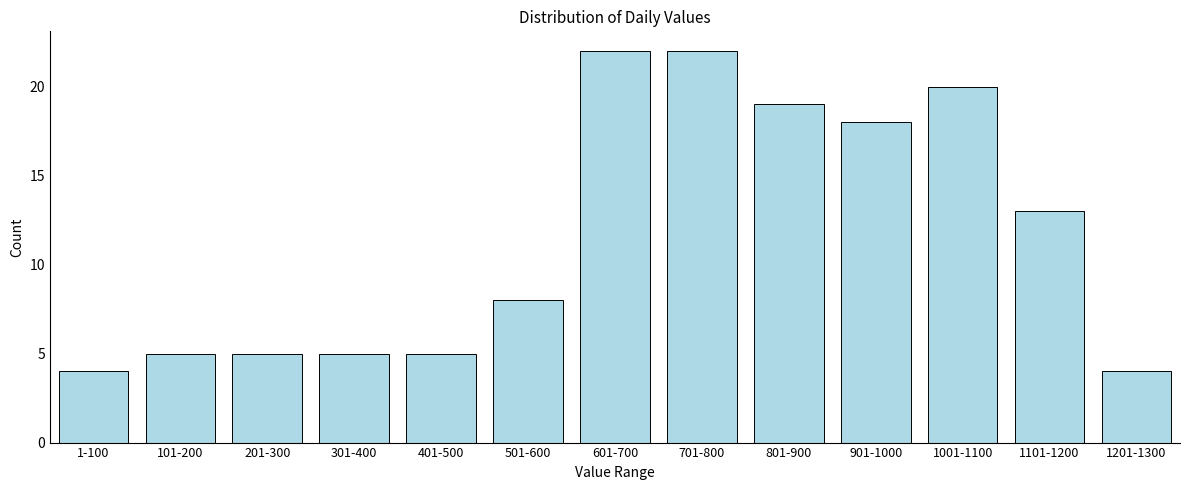

Reading left to right, transcribe all the data shown in this chart.

1-100=4	101-200=5	201-300=5	301-400=5	401-500=5	501-600=8	601-700=22	701-800=22	801-900=19	901-1000=18	1001-1100=20	1101-1200=13	1201-1300=4